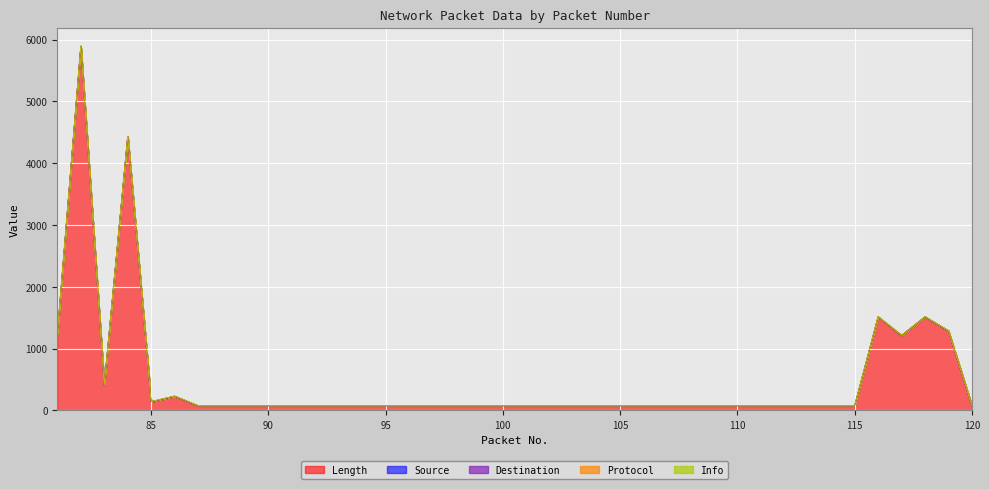

True or false: Length and Source intersect in this chart.

False